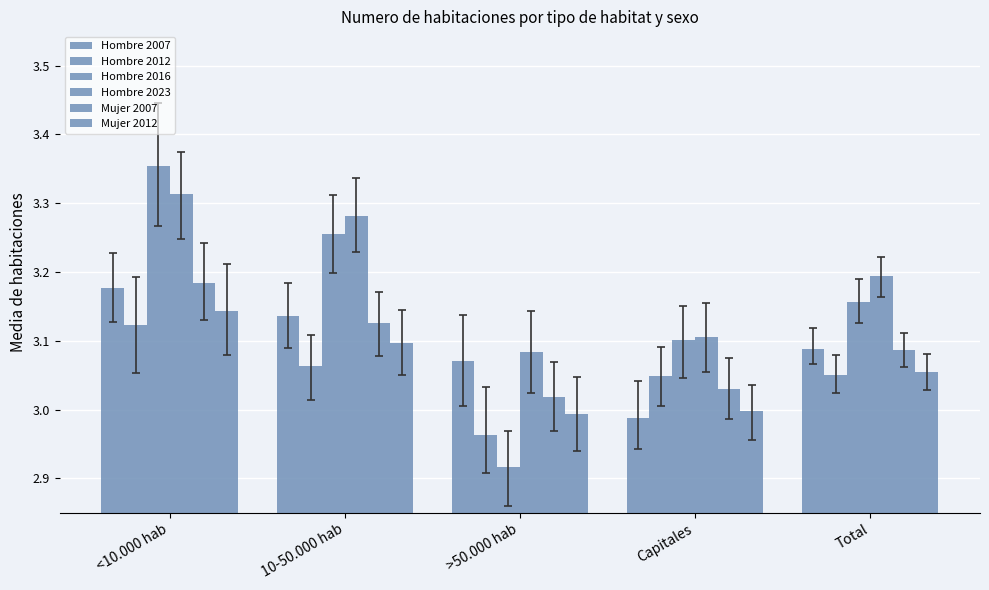

What is the spread (max minus min) of values at <10.000 hab?

0.2